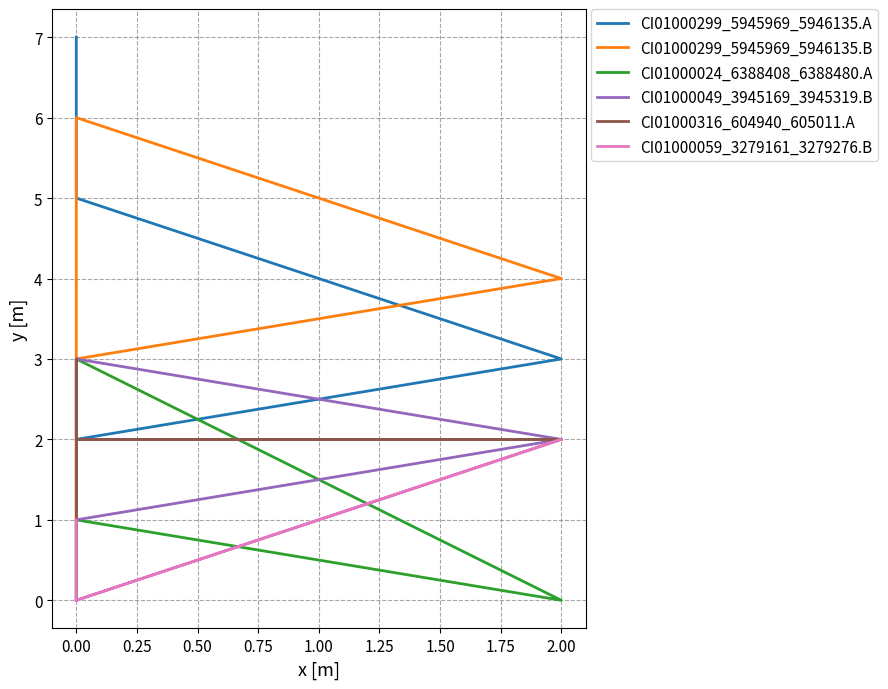

Reading left to right, list all the values displayed in this chart.

CI01000299_5945969_5946135.A: 0	2	3	5	7
CI01000299_5945969_5946135.B: 1	3	4	6	0
CI01000024_6388408_6388480.A: 0	1	0	3	2
CI01000049_3945169_3945319.B: 0	1	2	3	2
CI01000316_604940_605011.A: 0	2	2	2	3
CI01000059_3279161_3279276.B: 1	0	2	0	0